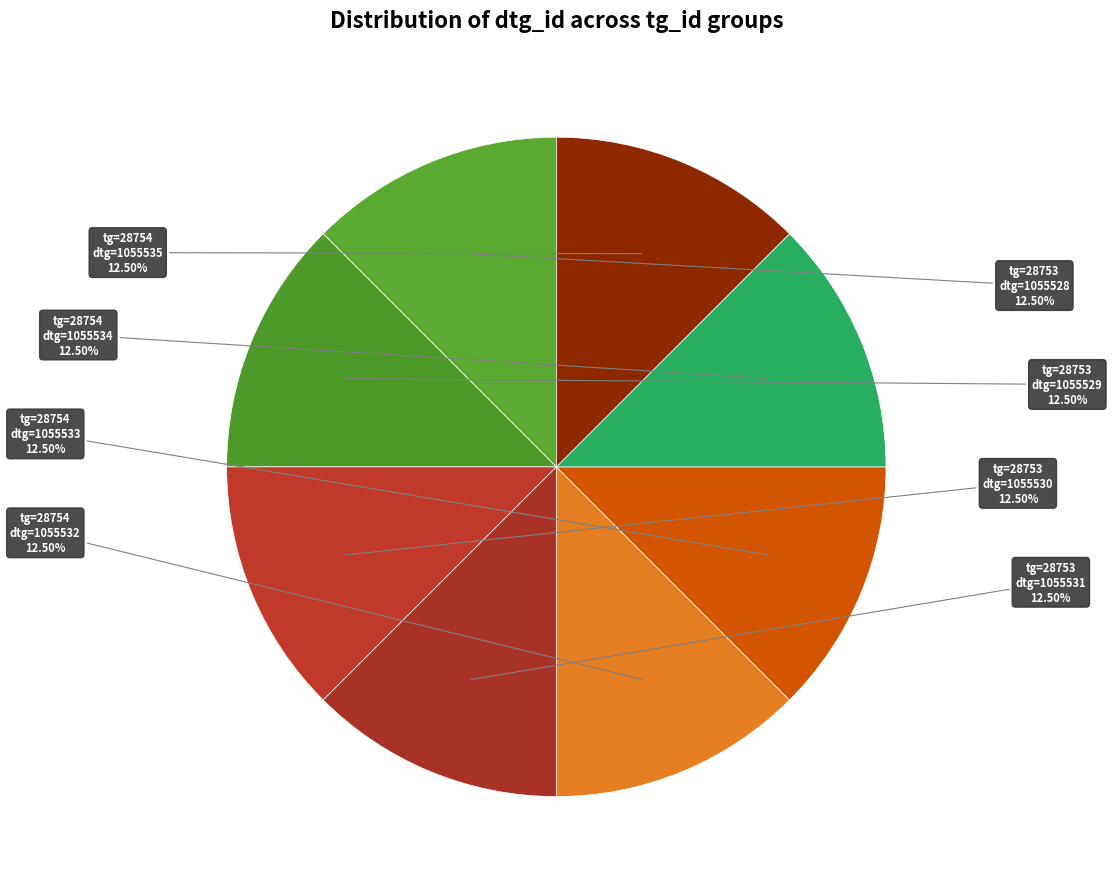

Is there any slice that represents more than half of the pie?

No